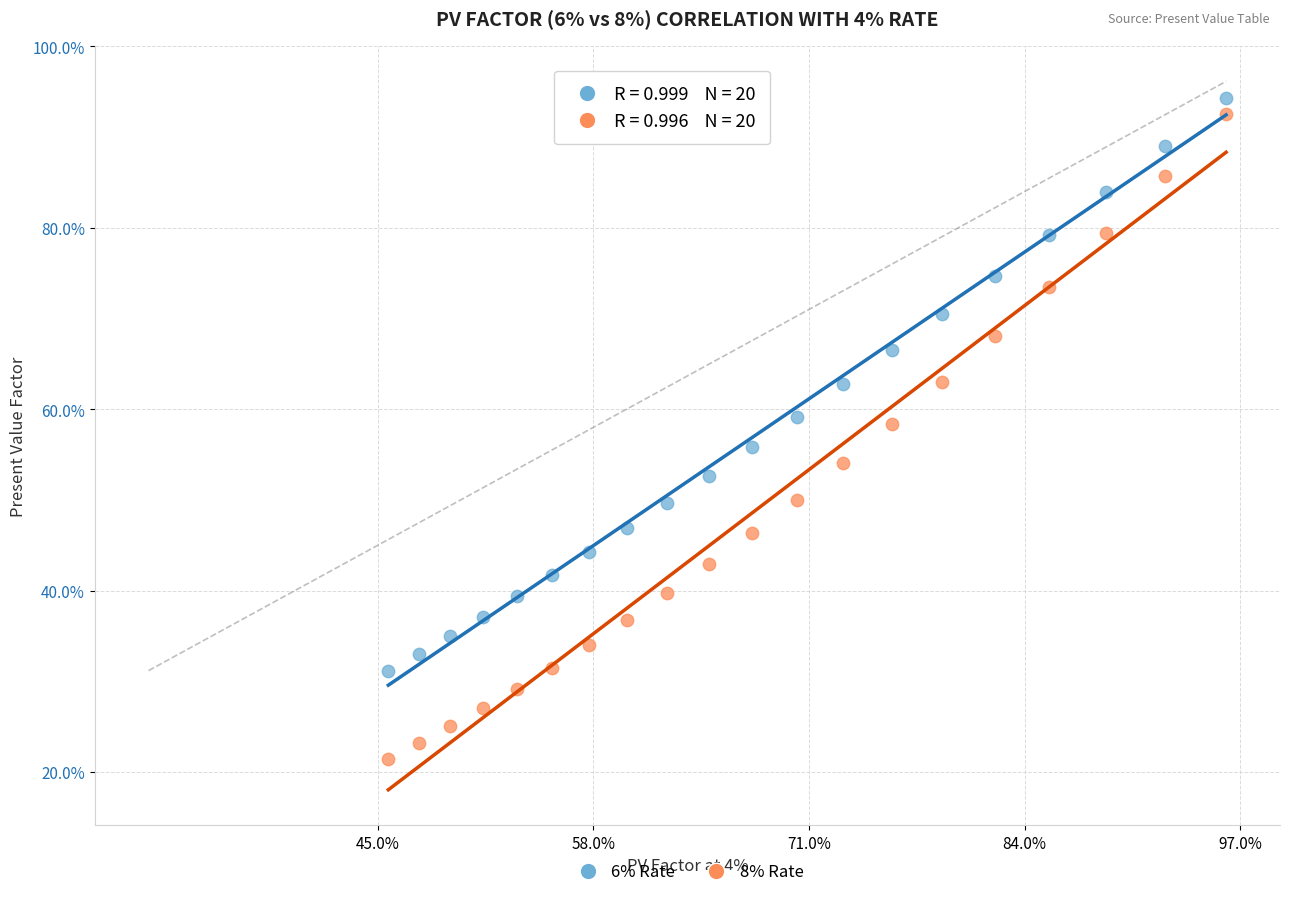

What are all the series names shown in the legend?

6% Rate, 8% Rate